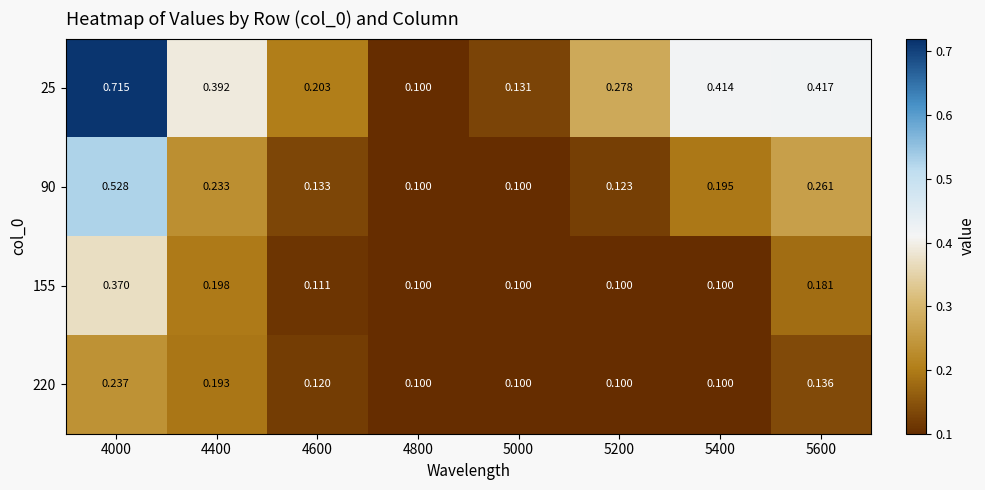

Is the value of 90 at 4800 greater than the value of 220 at 4000?

No